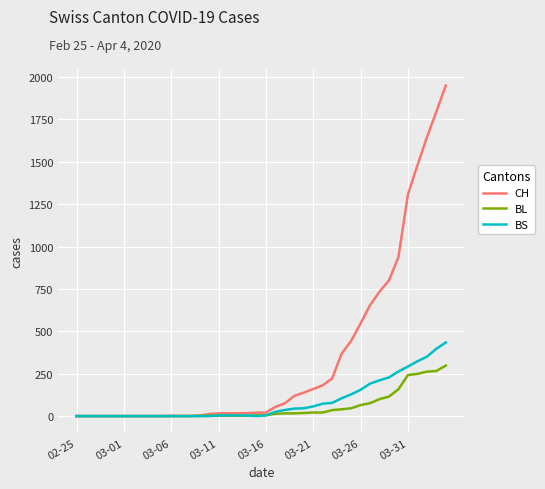

What is the maximum value for CH?

1950